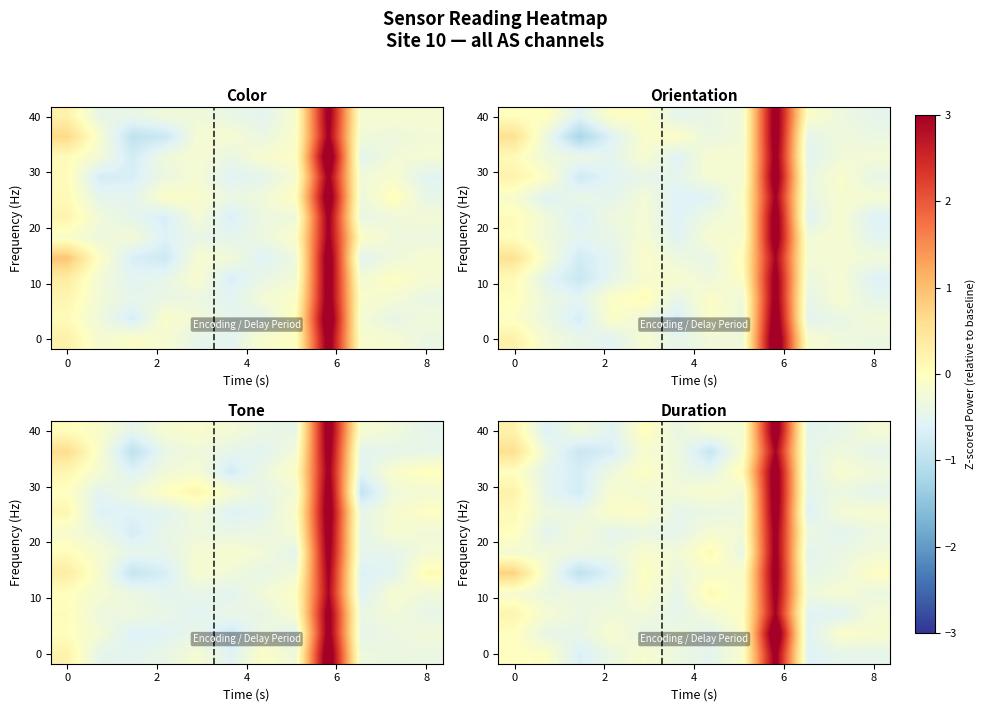

At how many categories does at least one series exceed 3?

1